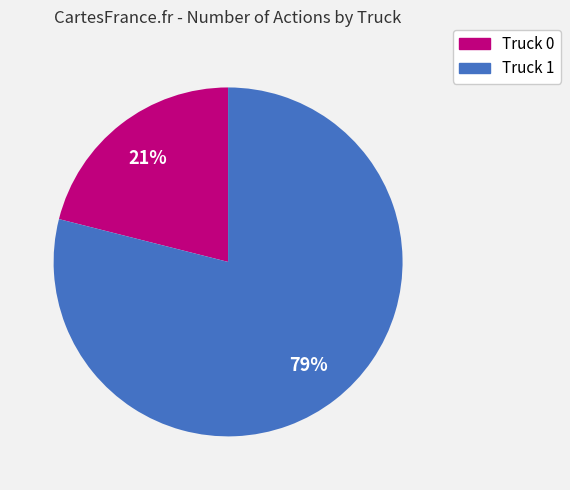

What percentage is the Truck 0 slice, to the nearest percent?

21%